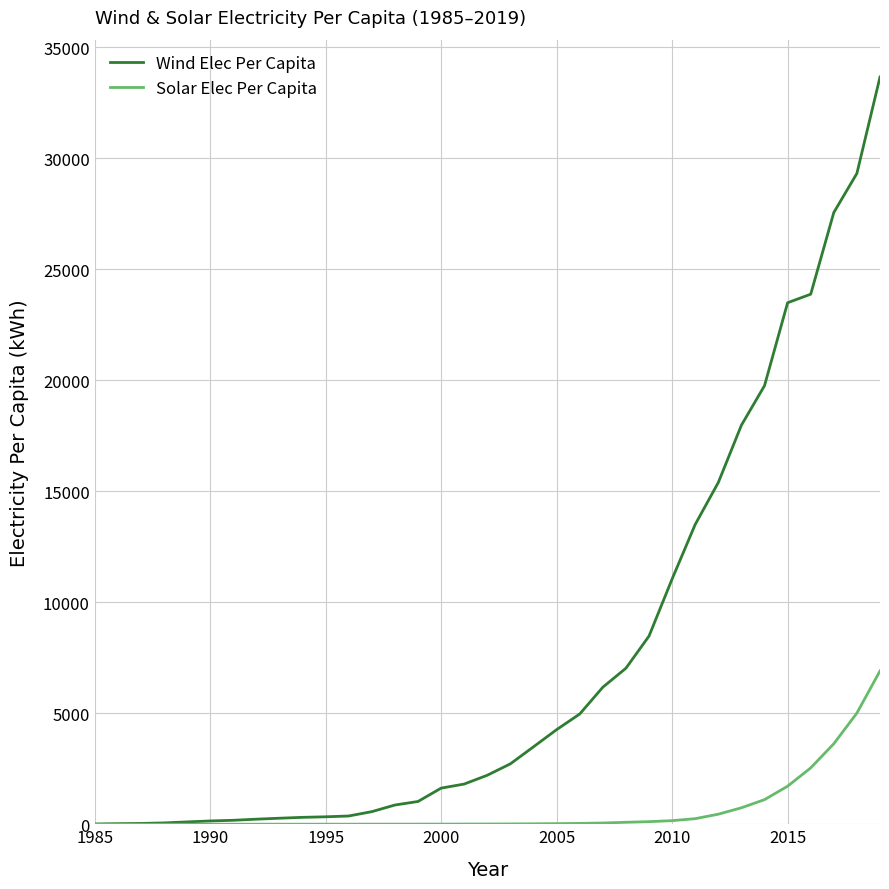

Which series has the largest total across all categories?

Wind Elec Per Capita